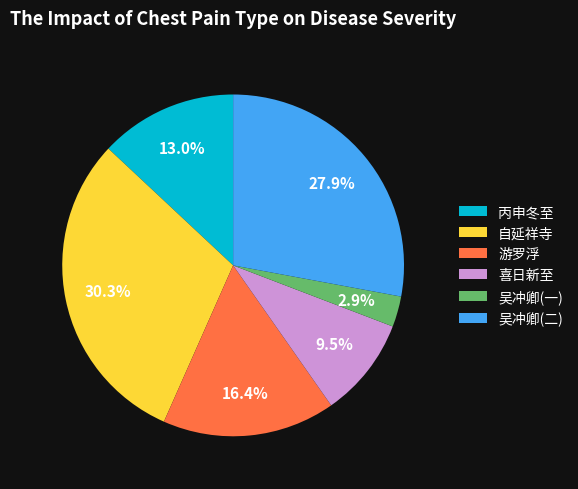

What is the smallest slice in the pie chart?

吴冲卿(一)